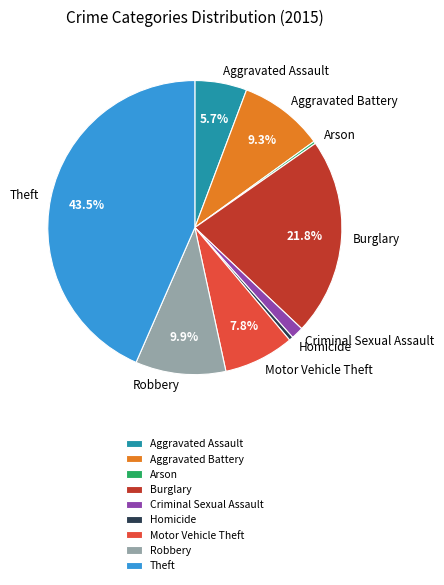

To the nearest percent, what percentage of the pie is Burglary?

22%